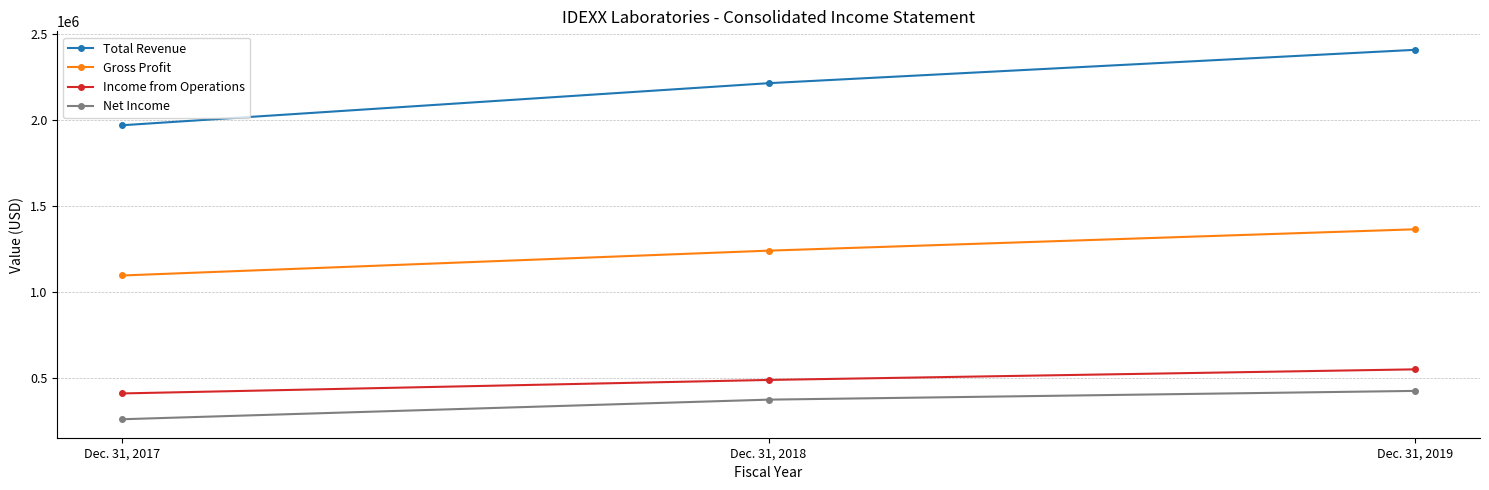

What is the minimum value for Income from Operations?

413028